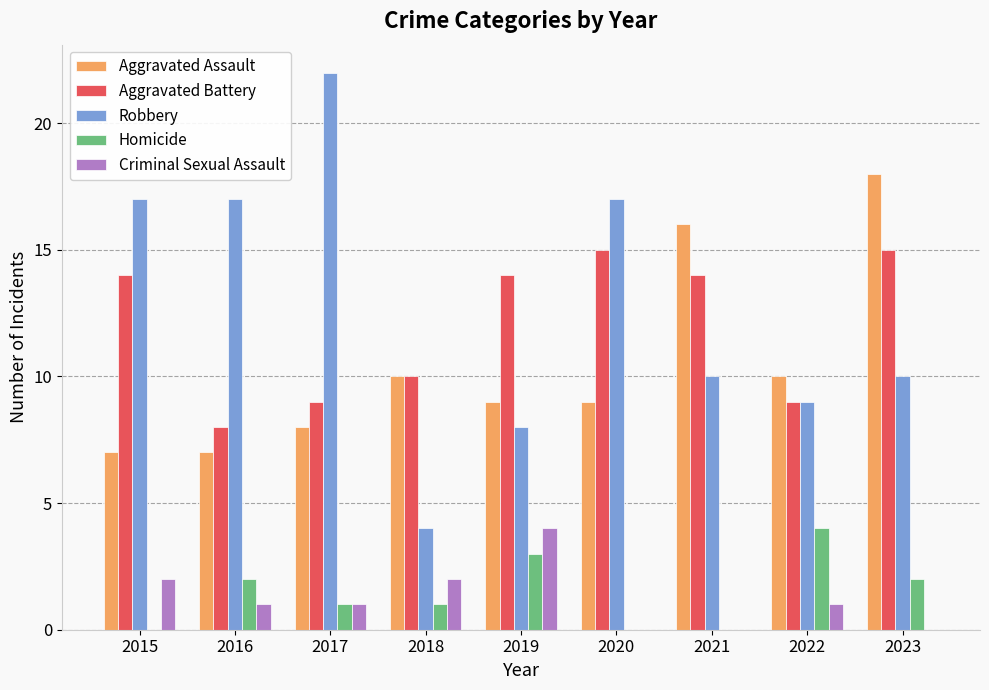

Where does the Aggravated Assault series first go above 9?

2018